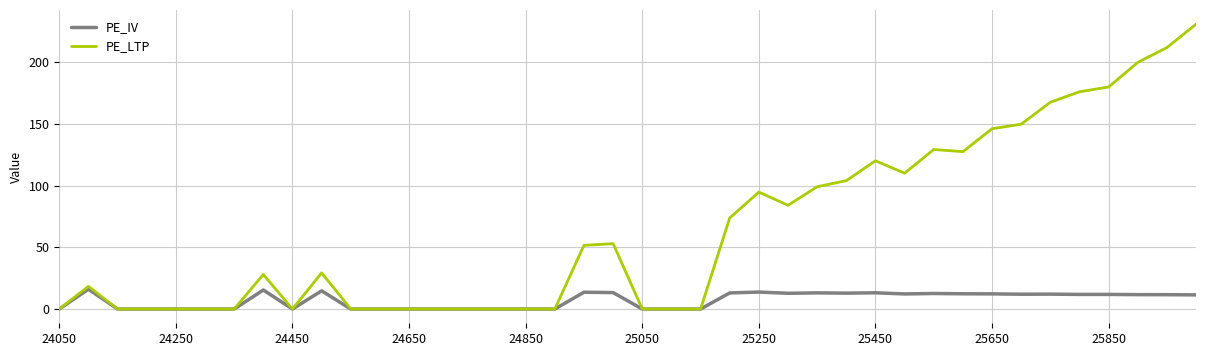

What are all the series names shown in the legend?

PE_IV, PE_LTP